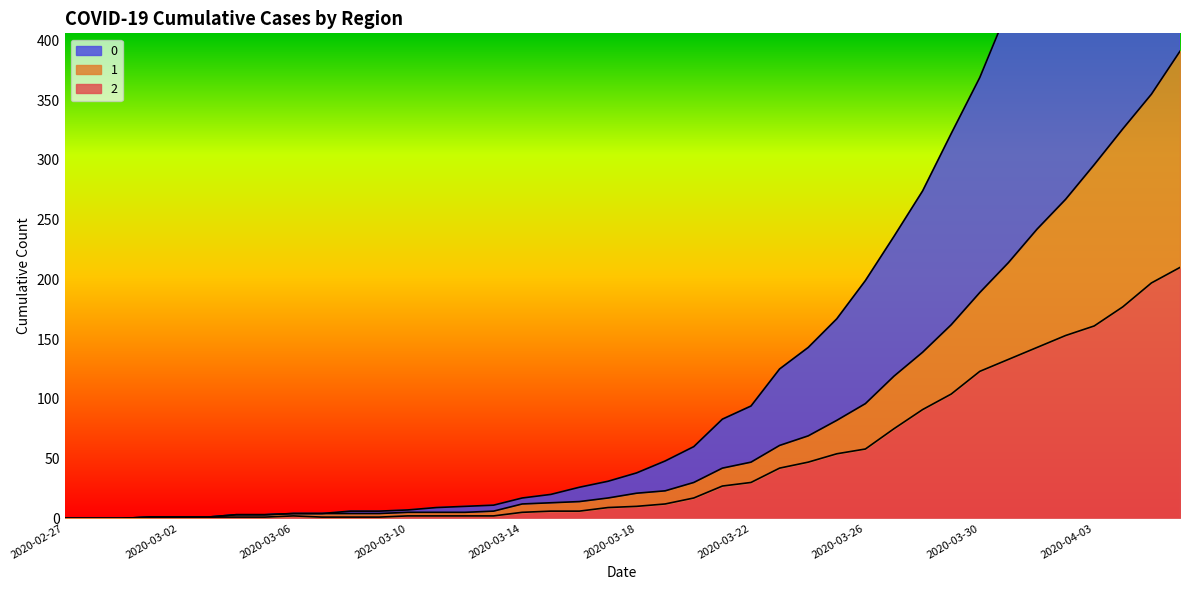

What is the label of the 40th point from the left?

2020-04-06